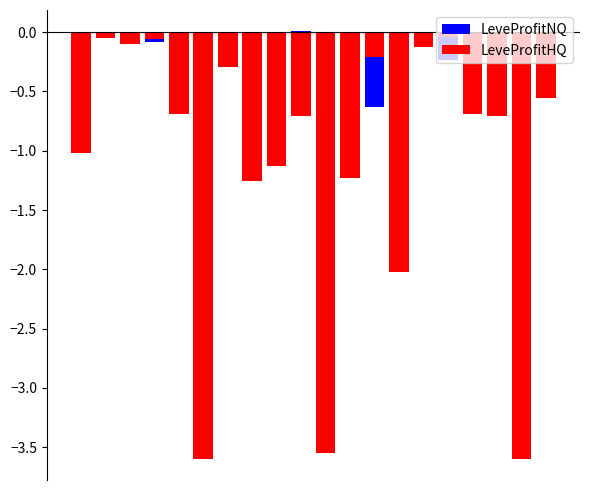

What are all the series names shown in the legend?

LeveProfitNQ, LeveProfitHQ